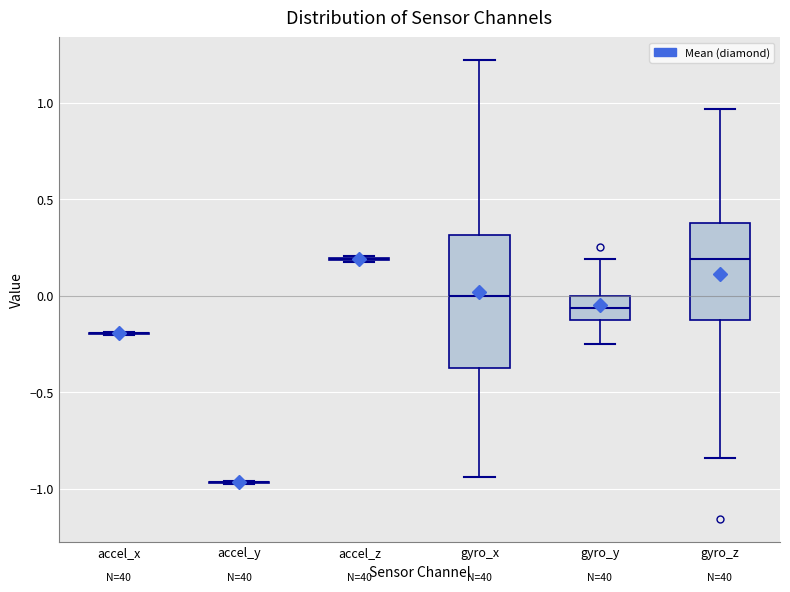

Reading left to right, transcribe this box plot: for each box, give where its median line is, the range the box spans, and where its two whiskers end, as read against the y-axis. The values are not printed on the chart, so give them approximately, as read against the axis.

accel_x: box collapsed to a line at -0.20, whiskers -0.20 to -0.20
accel_y: box collapsed to a line at -0.95, whiskers -1.00 to -0.95
accel_z: box collapsed to a line at 0.20, whiskers 0.15 to 0.20
gyro_x: median 0.00, box -0.35 to 0.30, whiskers -0.95 to 1.20
gyro_y: median -0.05, box -0.10 to 0.00, whiskers -0.25 to 0.20
gyro_z: median 0.20, box -0.10 to 0.40, whiskers -0.85 to 0.95